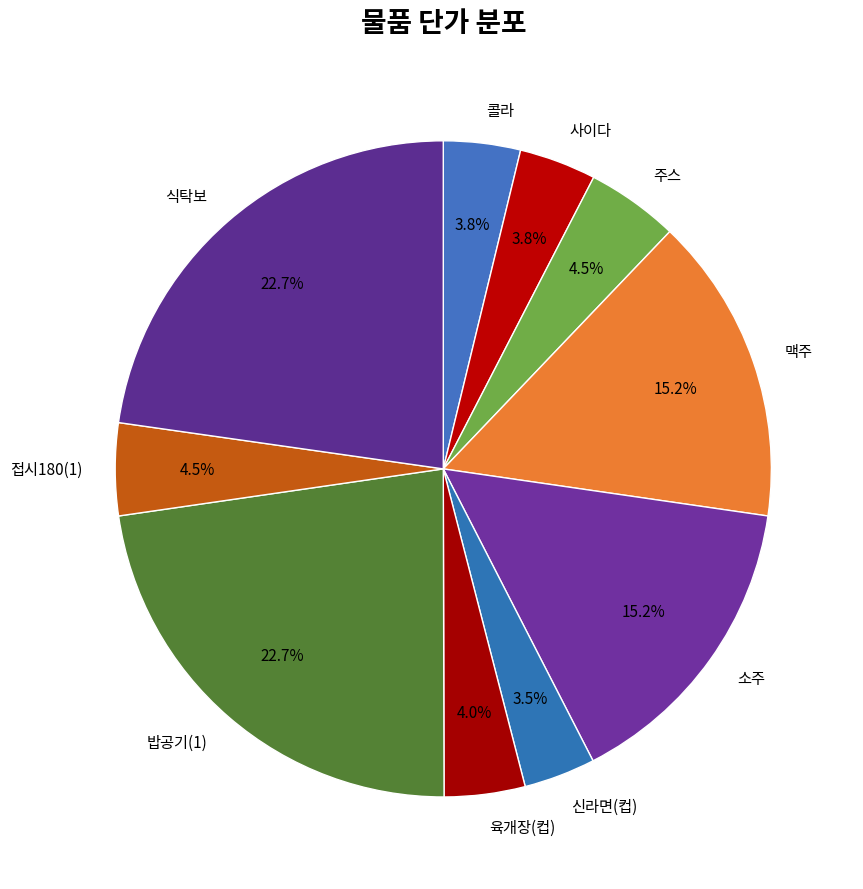

Is the sum of 밥공기(1) and 맥주 greater than half?

No